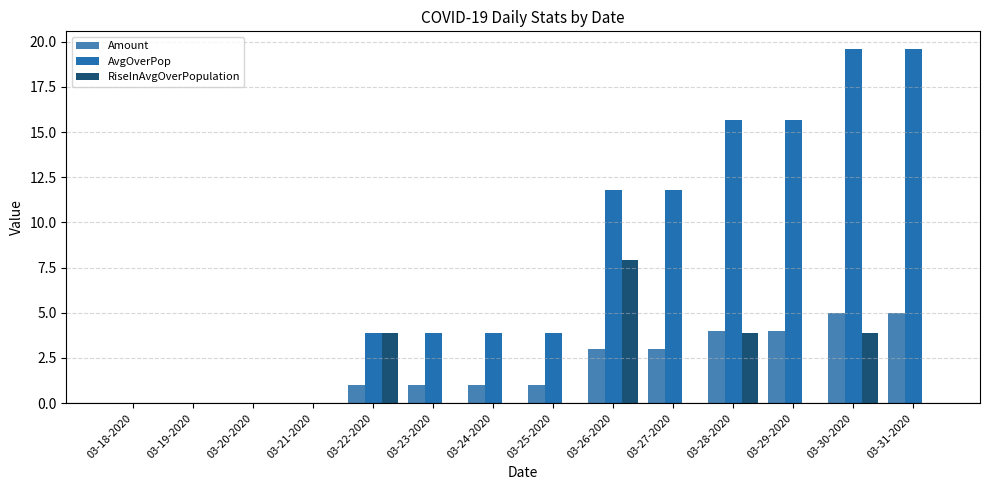

Which category has the lowest value in the Amount series?

03-18-2020